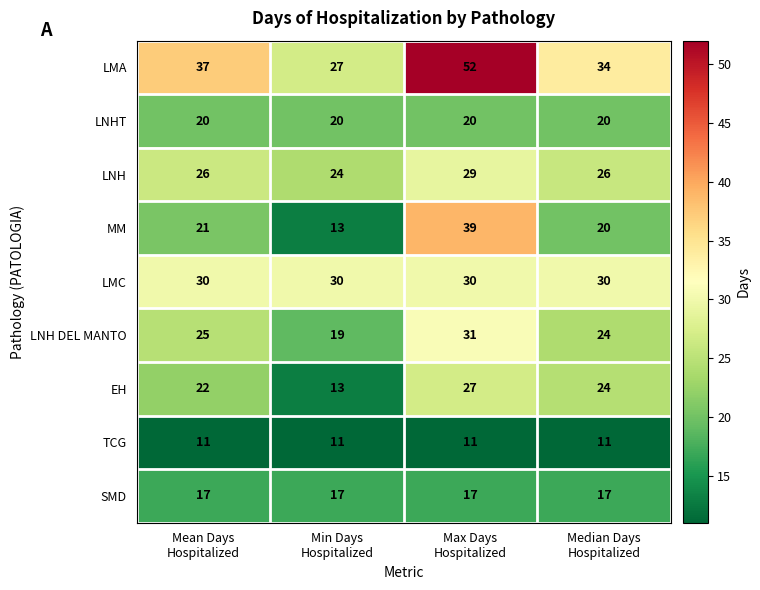

Which series has the largest range (max minus min)?

MM